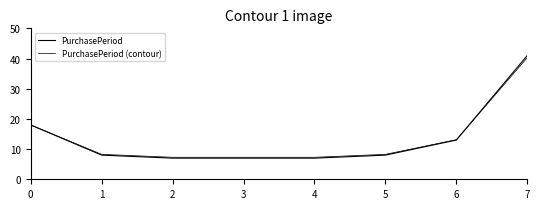

What is the lowest value of the PurchasePeriod (contour) series?

7.3